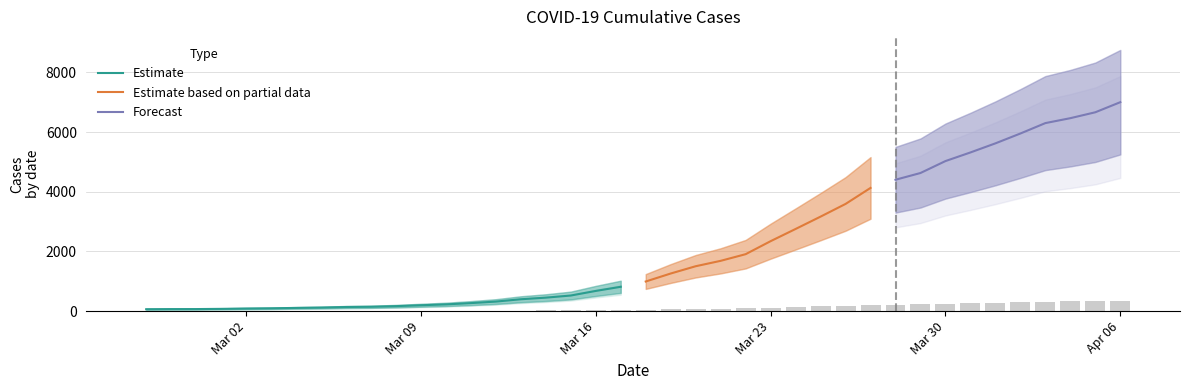

What is the maximum value for Estimate?

816